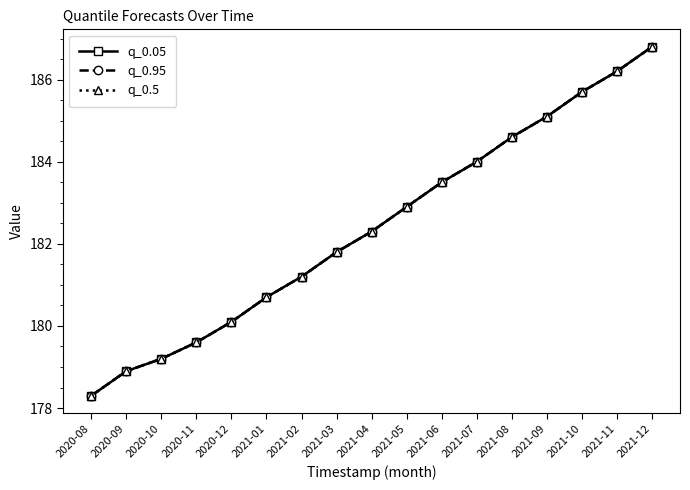

Is this an area chart (filled region under the line)?

No